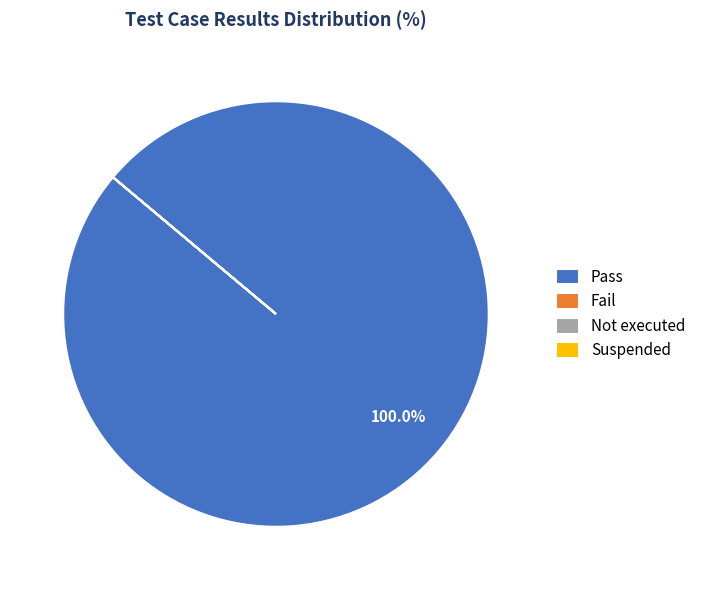

Which category has the biggest portion of the pie?

Pass